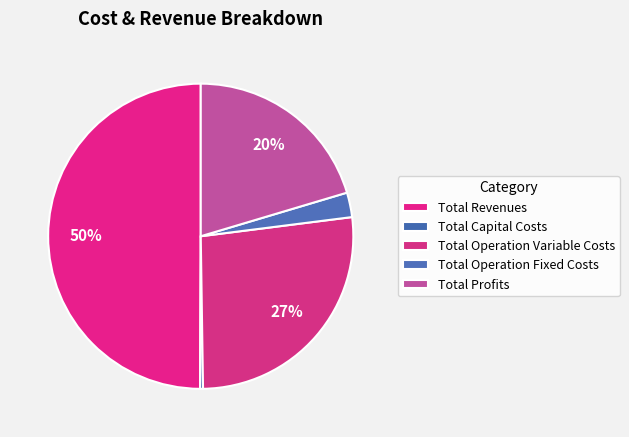

Does any single category account for the majority?

No